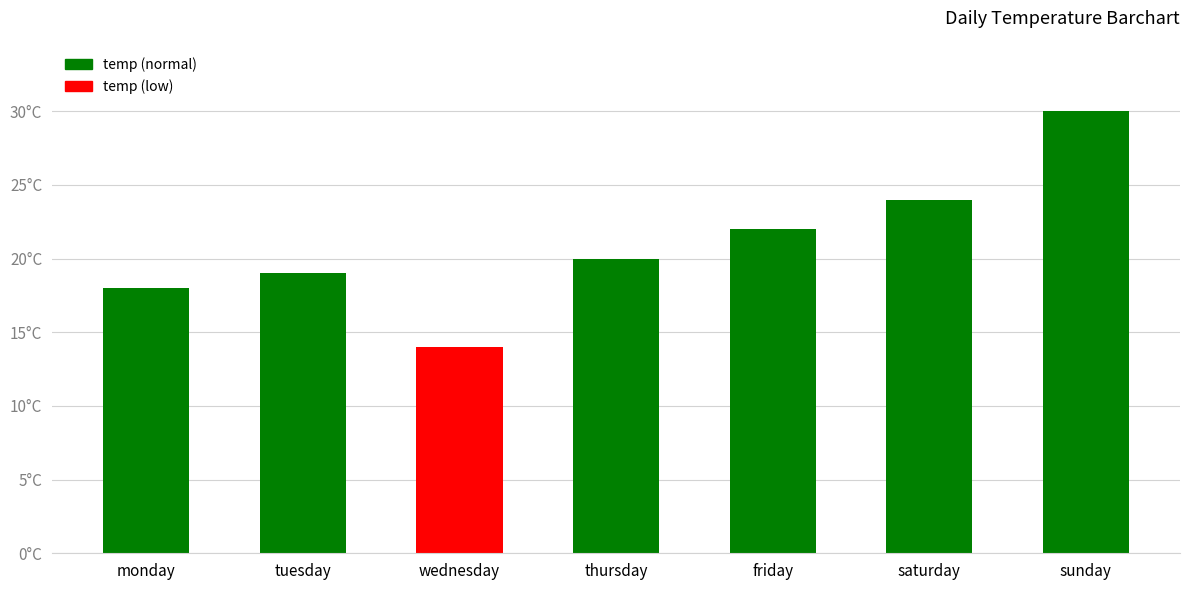

Are the bars horizontal?

No